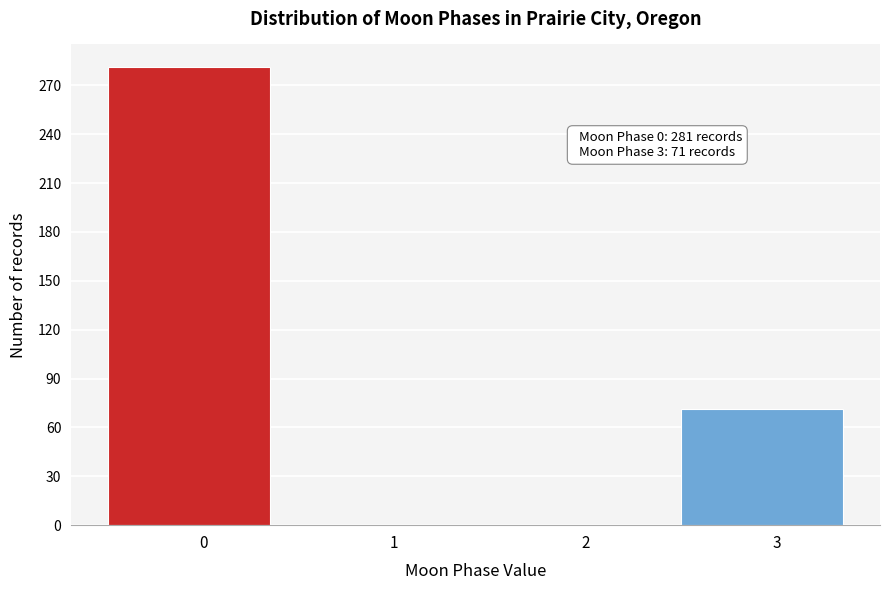

Reading left to right, what are all the values shown in this chart?

0=281	1=0	2=0	3=71